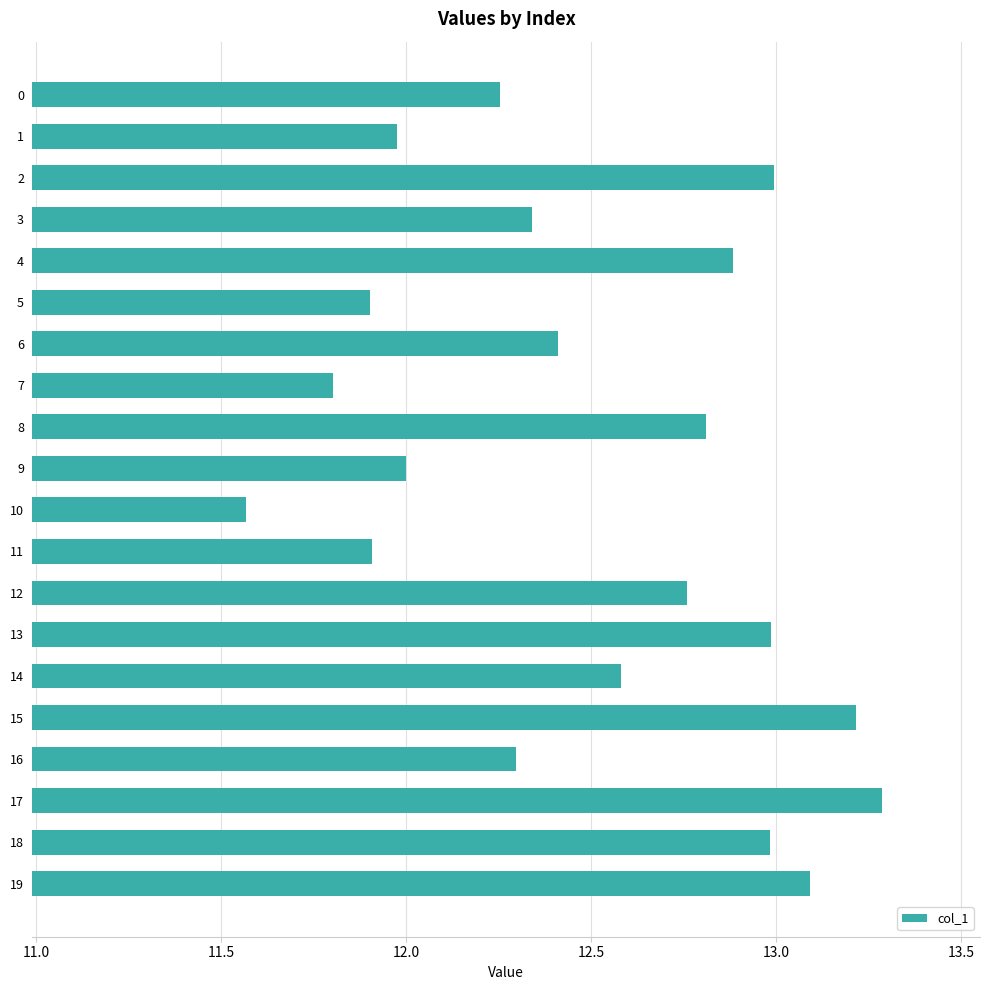

Which category has the highest value across all series?

17